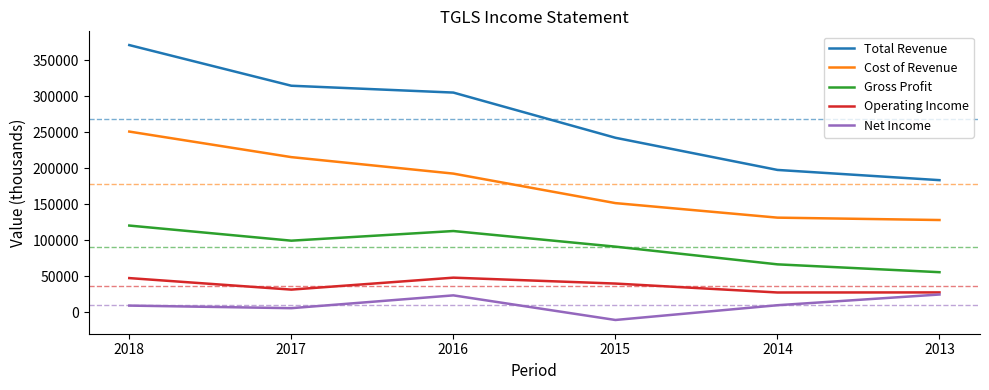

What is the lowest value of the Cost of Revenue series?

127900